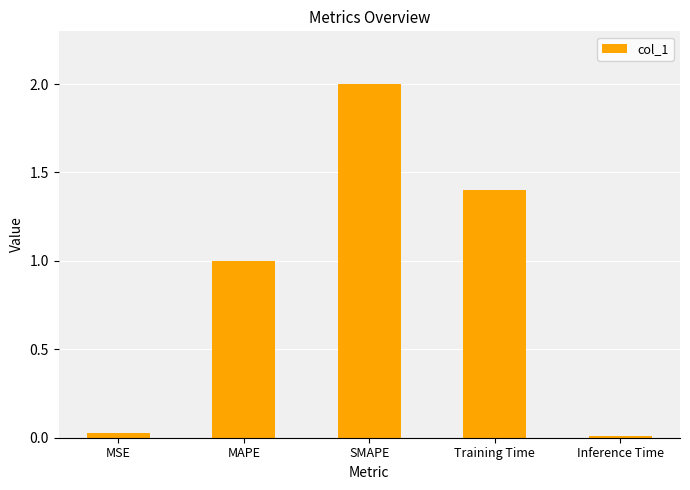

What is the average value?

0.9